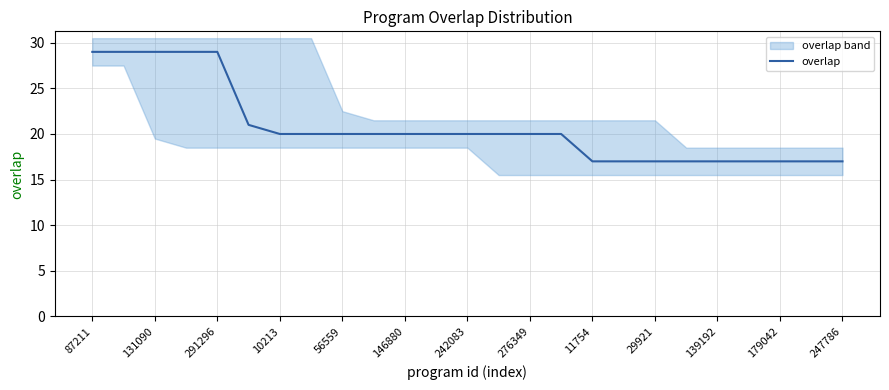

The overlap series shows 20 at 276349. True or false?

True